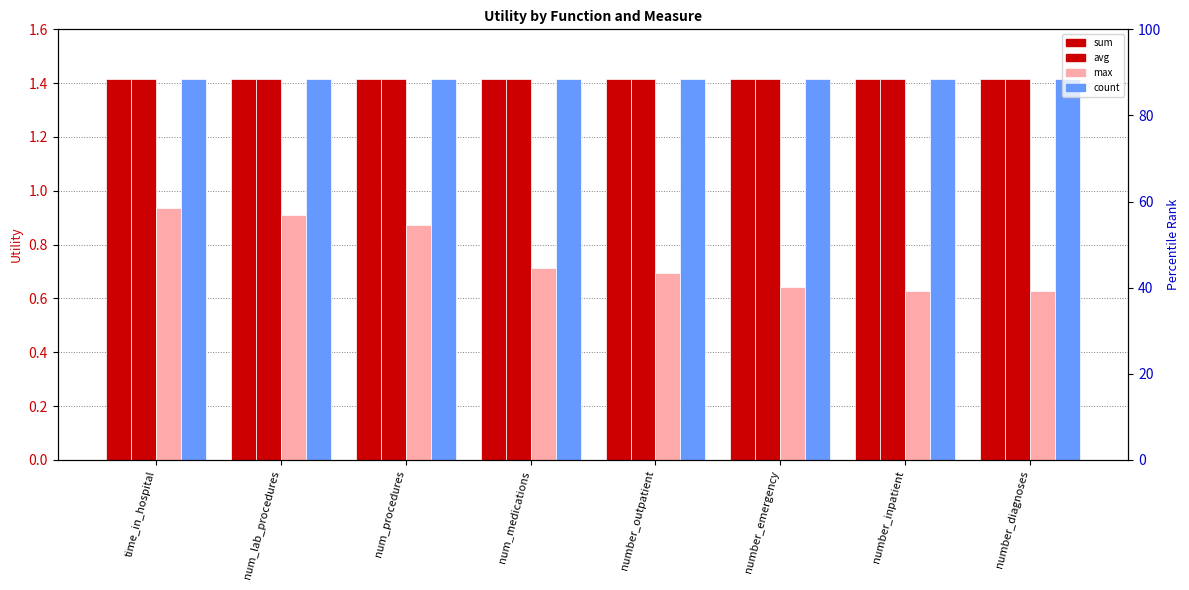

What is the value of the avg bar at the 8th from the left?

1.4